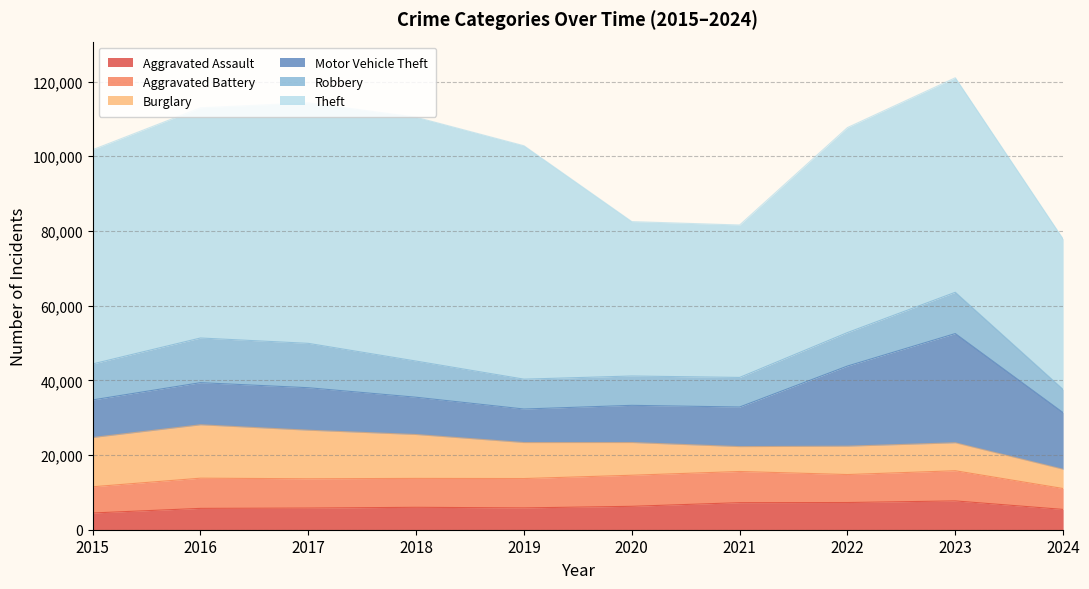

Reading right to left, extract all data points from this chart.

Aggravated Assault: 2024=5434	2023=7710	2022=7280	2021=7242	2020=6265	2019=5841	2018=6002	2017=5793	2016=5713	2015=4480
Aggravated Battery: 2024=5593	2023=8077	2022=7491	2021=8347	2020=8320	2019=7858	2018=7735	2017=7845	2016=8086	2015=7019
Burglary: 2024=5155	2023=7484	2022=7593	2021=6662	2020=8758	2019=9638	2018=11747	2017=13001	2016=14289	2015=13184
Motor Vehicle Theft: 2024=15160	2023=29250	2022=21463	2021=10603	2020=9959	2019=8977	2018=9985	2017=11380	2016=11285	2015=10068
Robbery: 2024=6213	2023=11053	2022=8963	2021=7920	2020=7855	2019=7995	2018=9681	2017=11880	2016=11960	2015=9638
Theft: 2024=40288	2023=57434	2022=54882	2021=40813	2020=41339	2019=62495	2018=65290	2017=64386	2016=61623	2015=57351